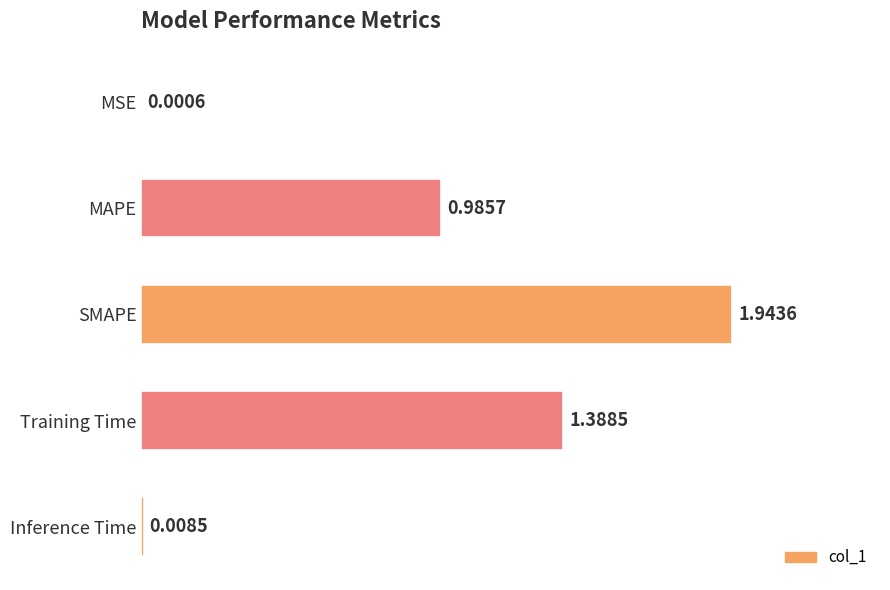

Which label corresponds to the largest value in the chart?

SMAPE